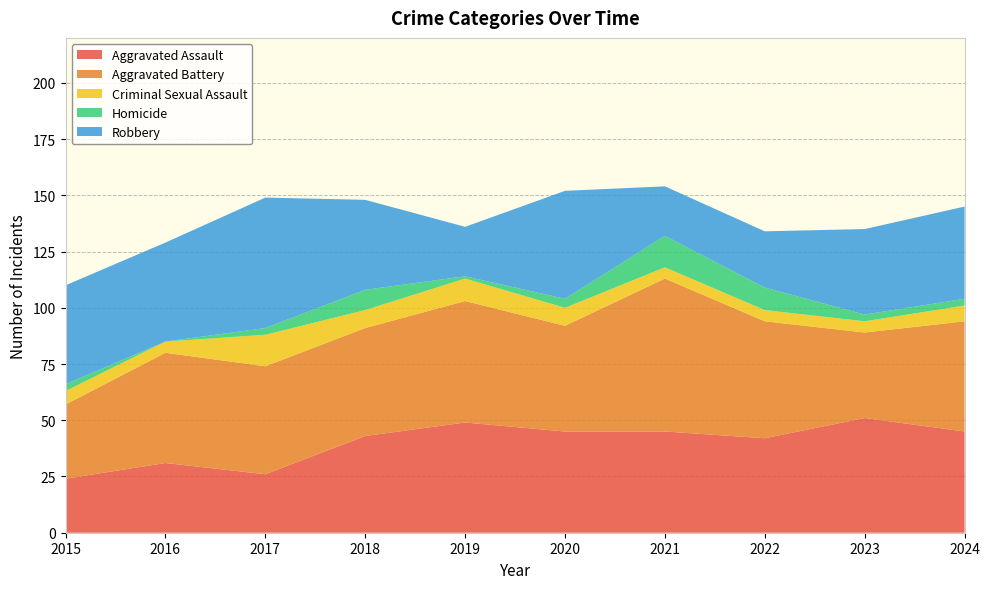

Reading right to left, what are all the values shown in this chart?

Aggravated Assault: 45	51	42	45	45	49	43	26	31	24
Aggravated Battery: 49	38	52	68	47	54	48	48	49	33
Criminal Sexual Assault: 7	5	5	5	8	10	8	14	5	6
Homicide: 3	3	10	14	4	1	9	3	0	3
Robbery: 41	38	25	22	48	22	40	58	44	44